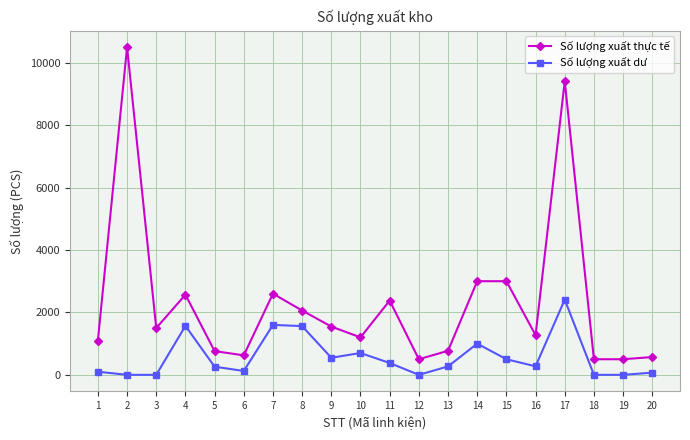

Which label corresponds to the largest value in the chart?

2